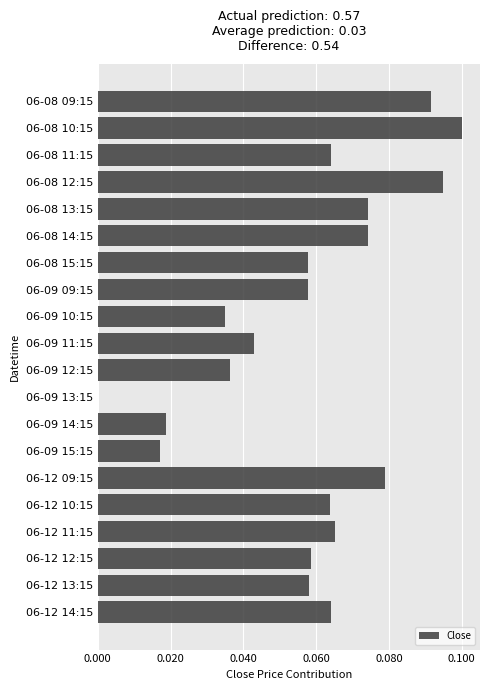

Which has a higher value, 06-12 12:15 or 06-08 10:15?

06-08 10:15